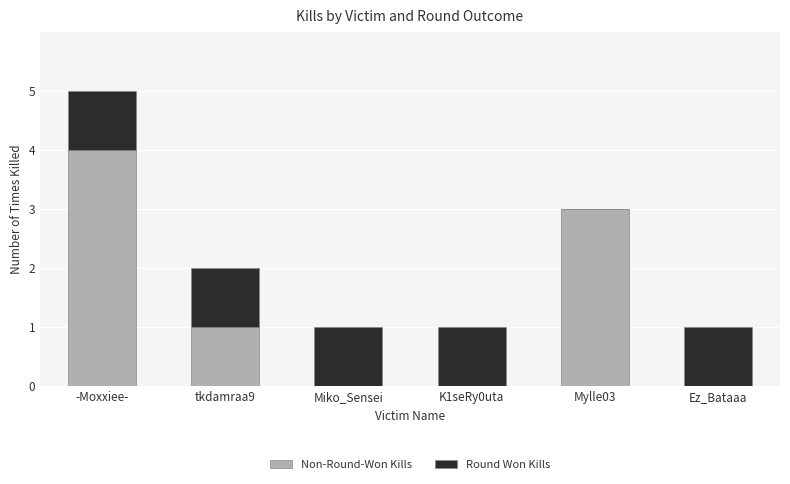

What is the maximum value shown in the chart?

4